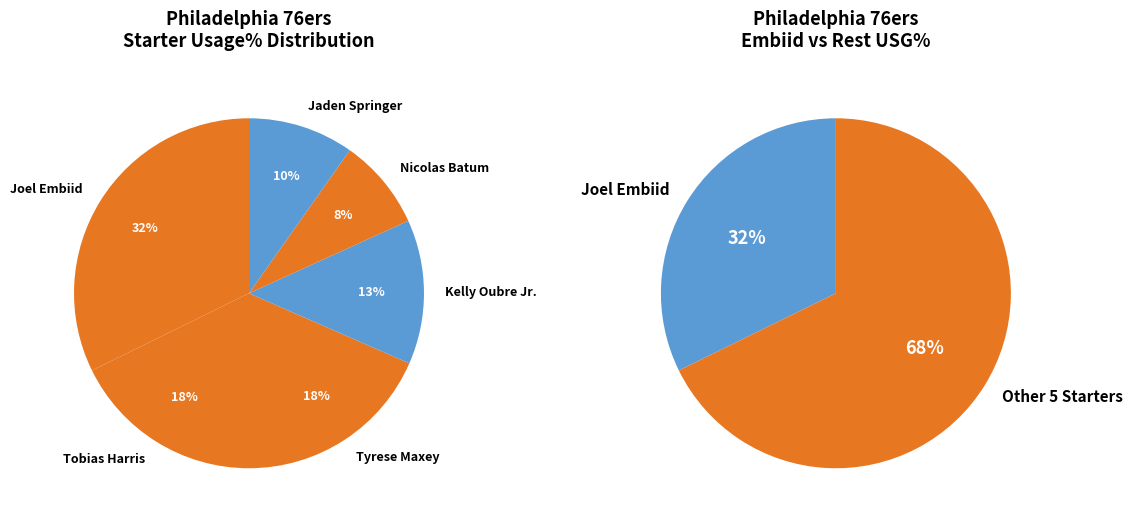

To the nearest percent, what is the average slice percentage?

17%